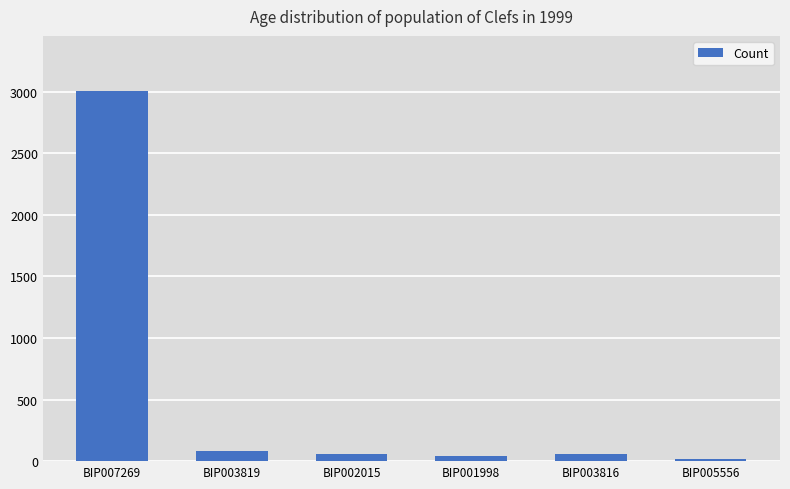

Count the number of data series in this chart.

1